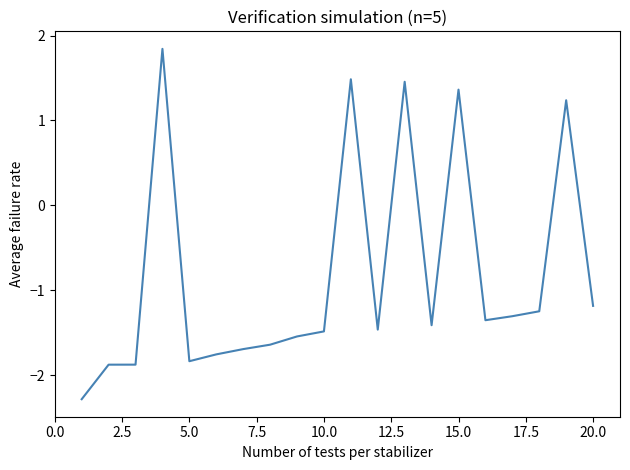

What is the smallest value displayed?

-2.3